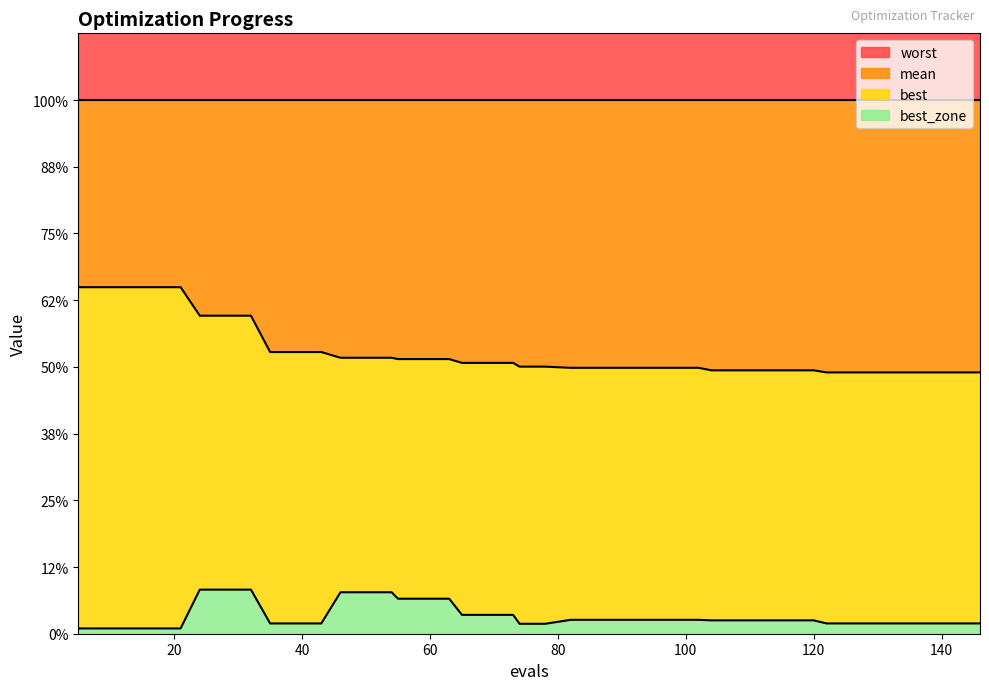

The value of best at 102 is 0.1. True or false?

True